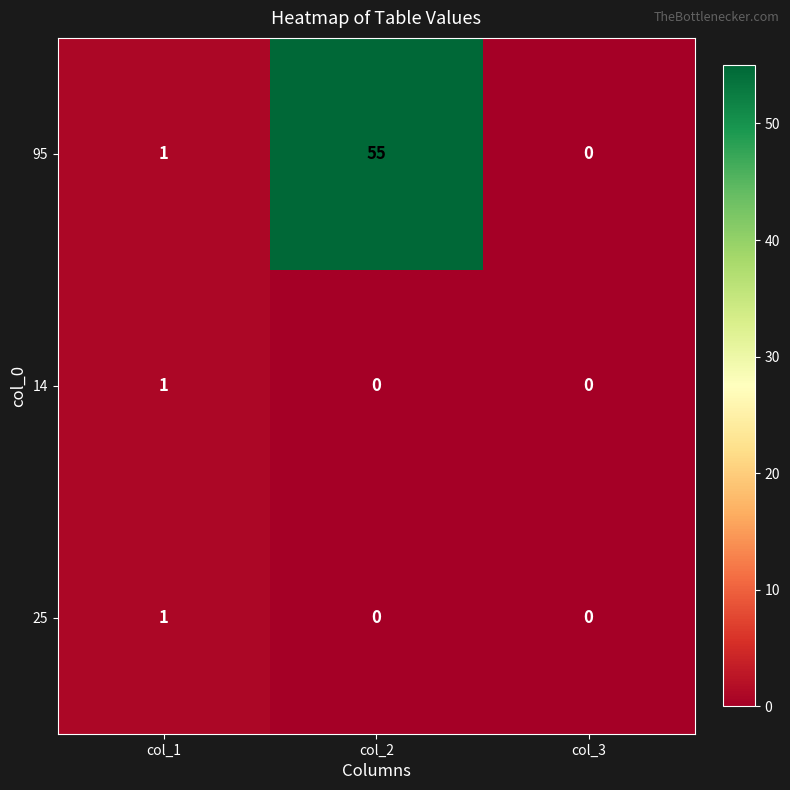

Which series has the largest total across all categories?

95